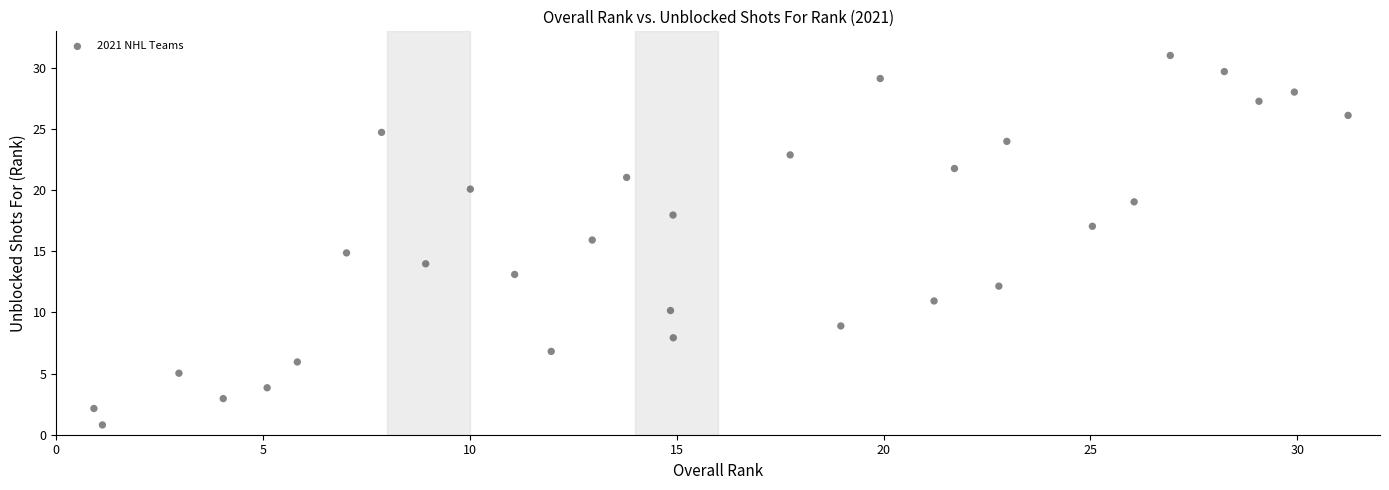

What is the range of Y values (max minus min)?

30.2